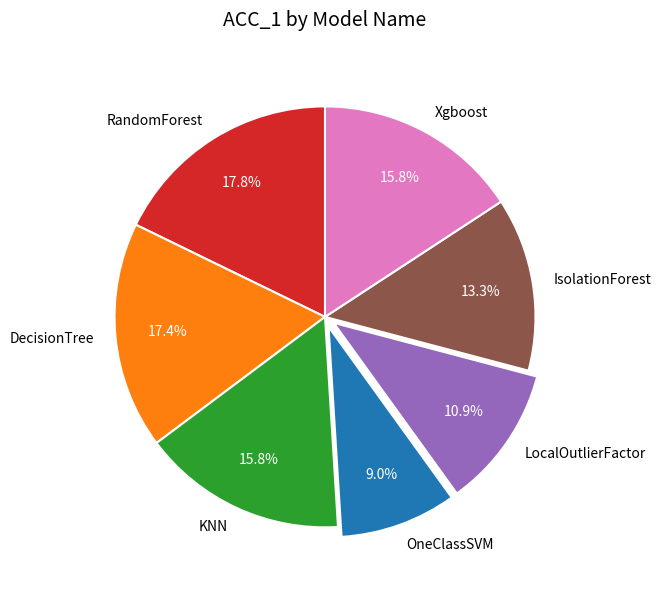

To the nearest percent, what percentage of the pie is OneClassSVM?

9%